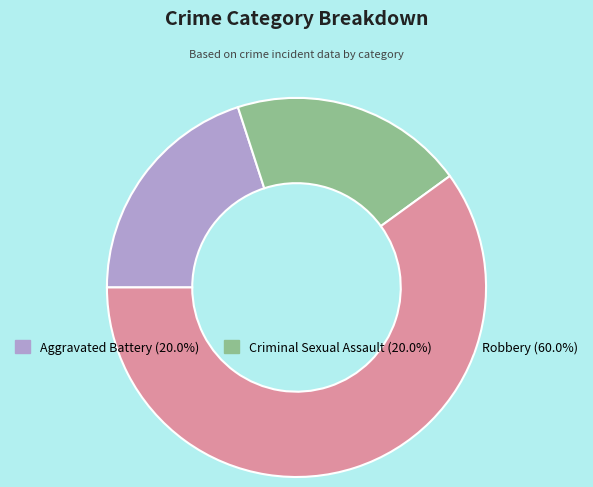

Combined, do Criminal Sexual Assault (20.0%) and Robbery (60.0%) account for over 50%?

Yes